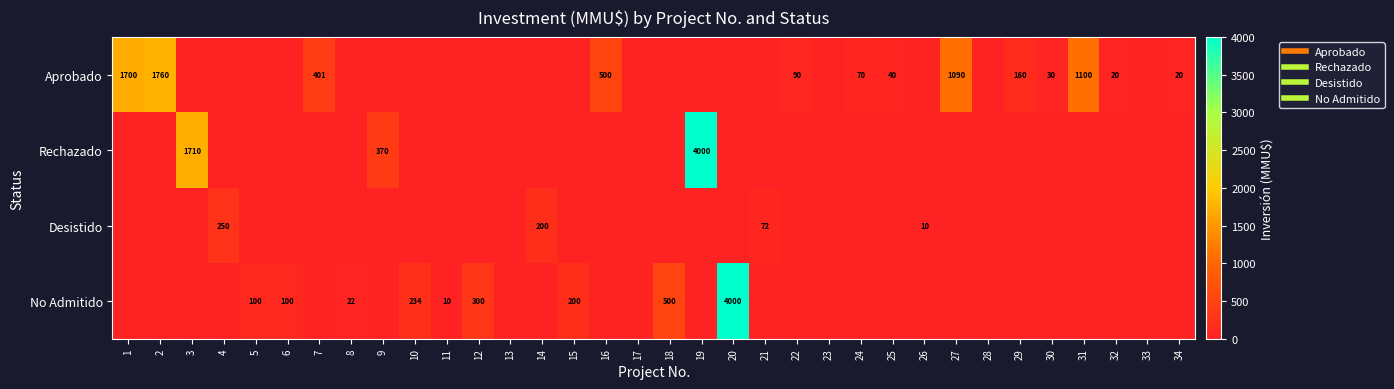

List the series in order of their peak value, highest first.

Rechazado, No Admitido, Aprobado, Desistido